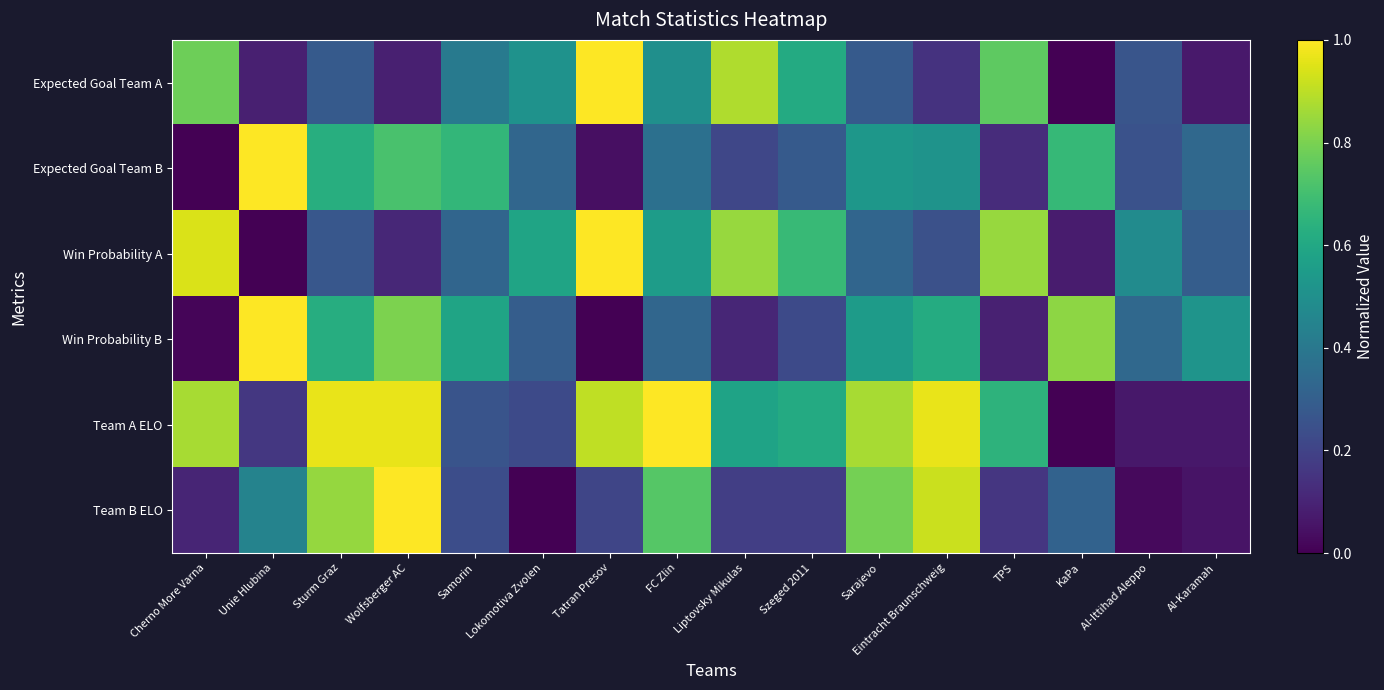

Which series changed the most between Cherno More Varna and Sarajevo?

Team B ELO